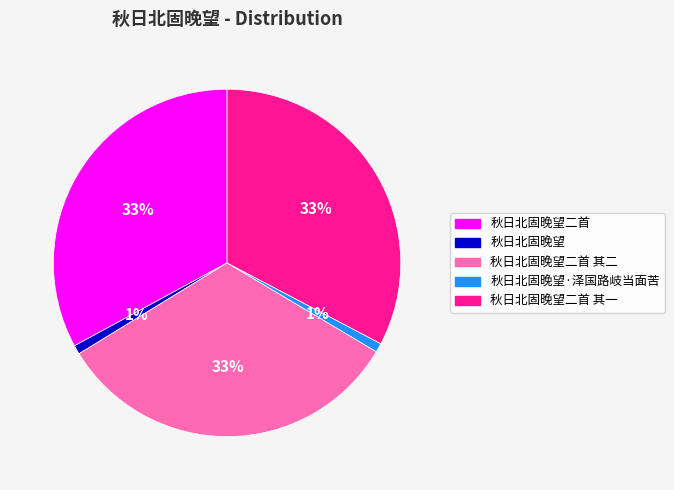

Approximately how many times larger is the value at 秋日北固晚望二首 其二 compared to 秋日北固晚望二首?

1.0